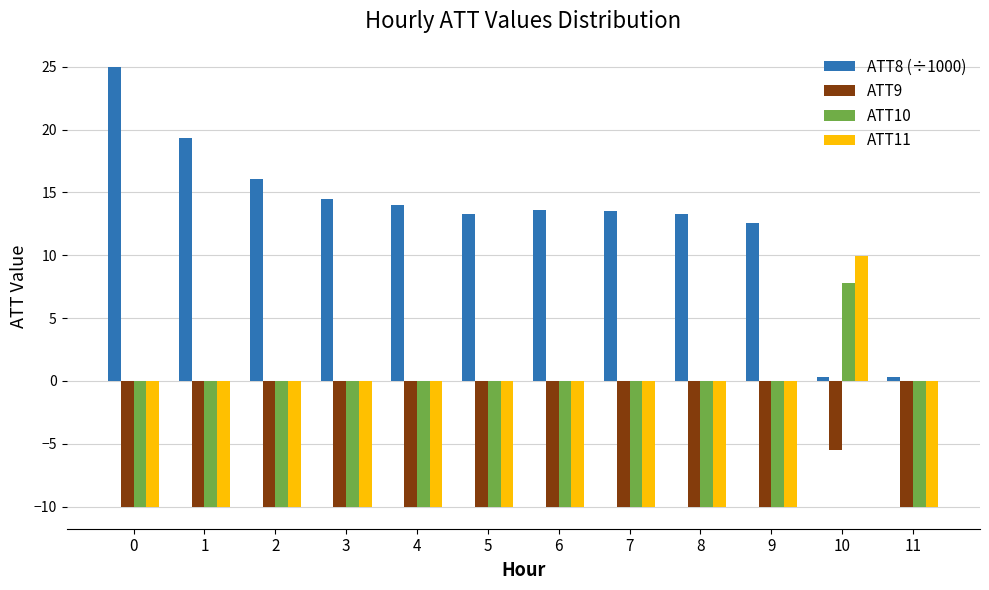

What is the value of the ATT8 (÷1000) bar at the 9th from the left?

13.3